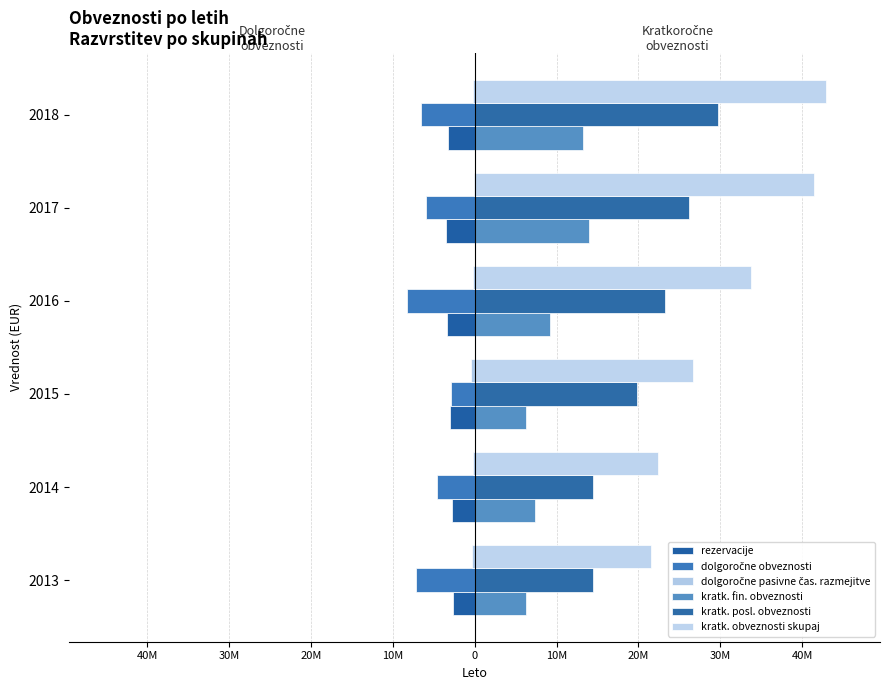

How many bars are there in each group?

6